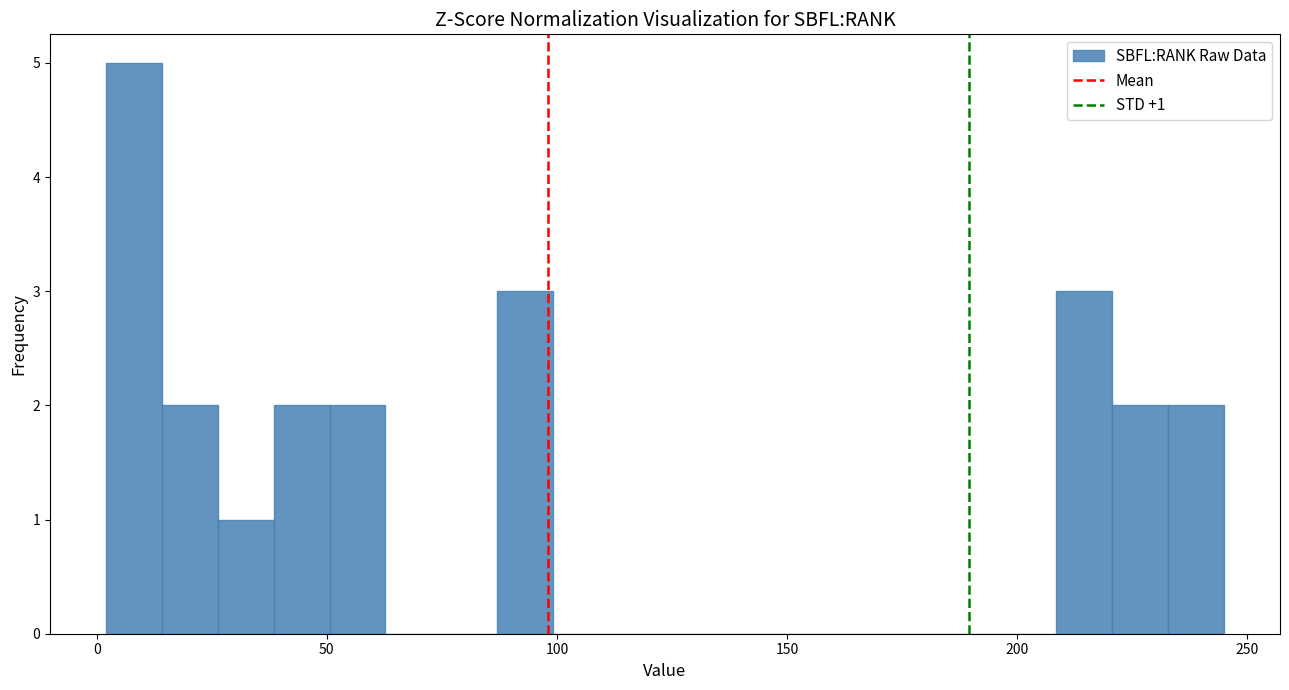

Read against the x-axis, roughly where is the centre of the tallest bar?

10